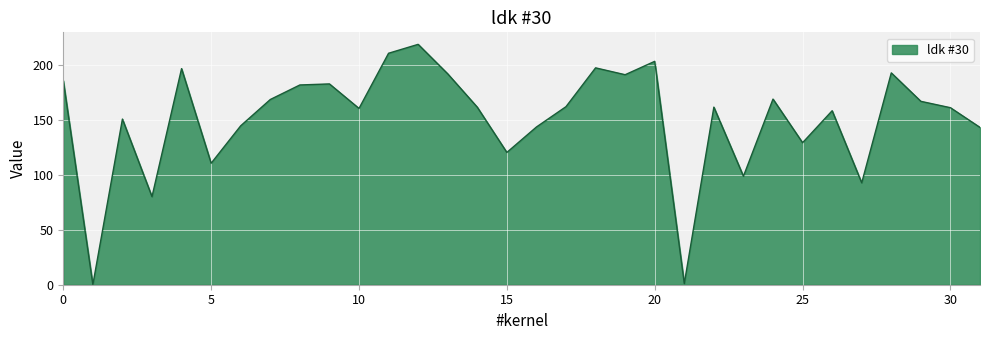

What is the difference between the maximum and minimum values?

219.1